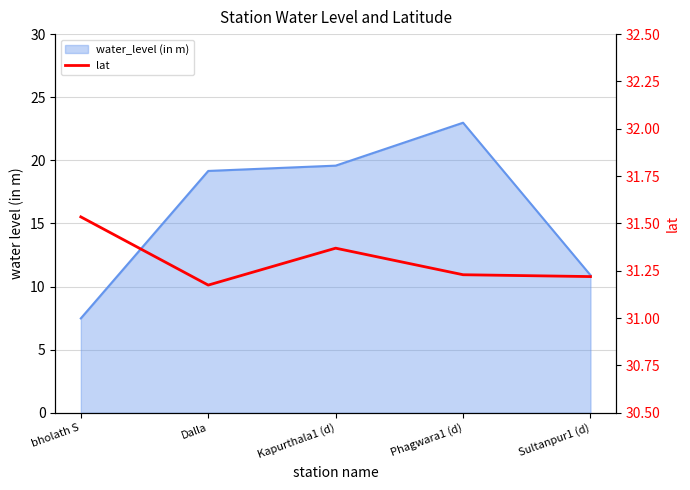

Reading left to right, list all the values displayed in this chart.

31.5	31.2	31.4	31.2	31.2